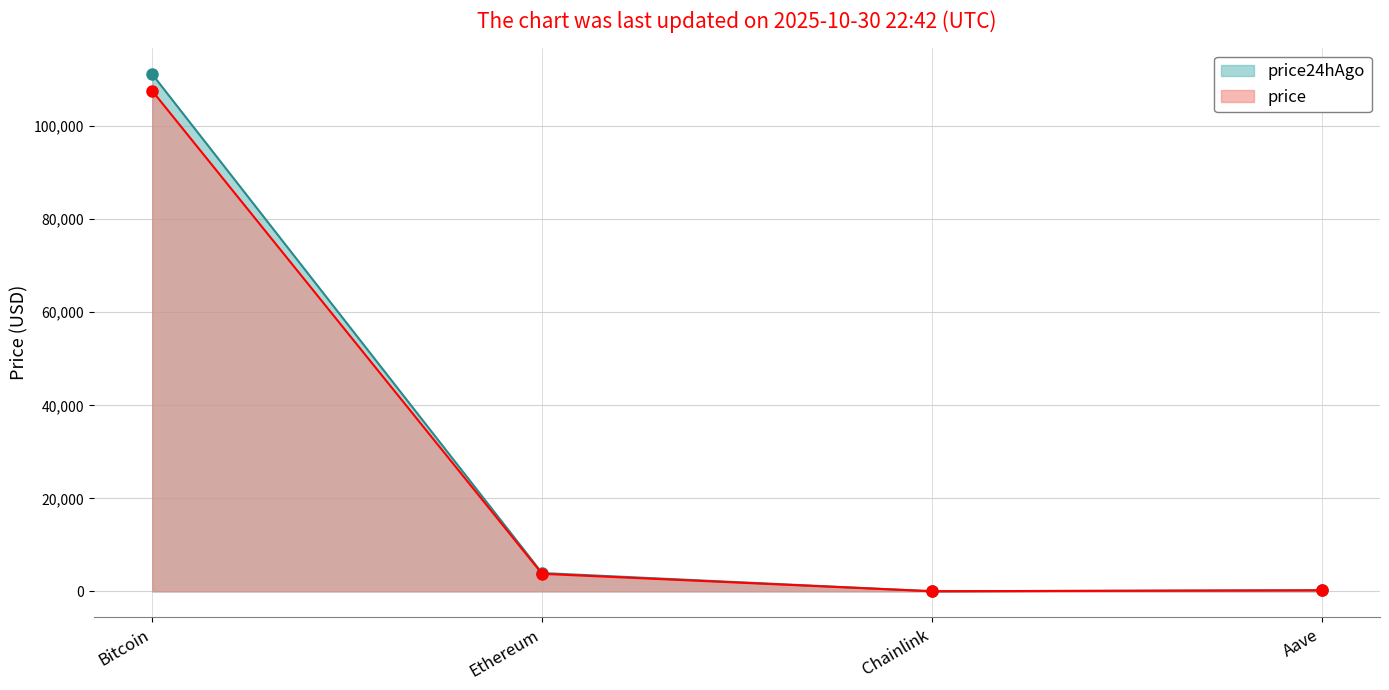

What is the label of the 3rd point from the left?

Chainlink